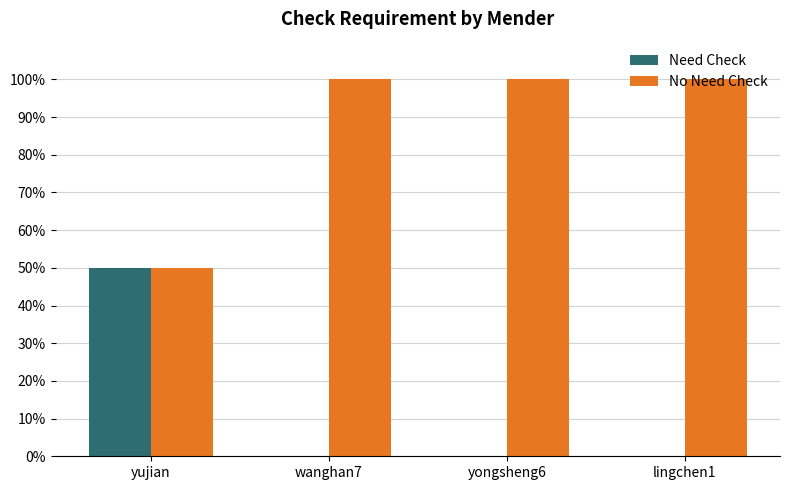

What is the total value across all series at wanghan7?

100